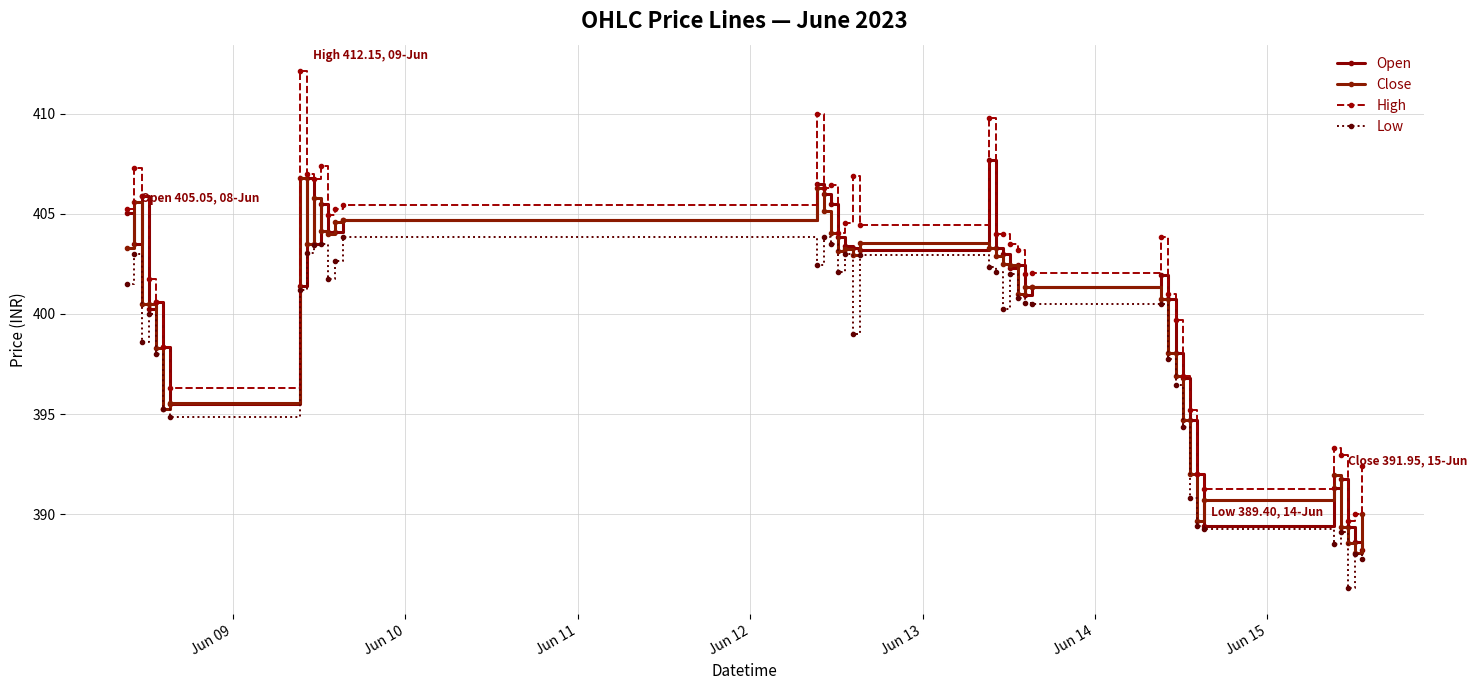

What is the greatest value displayed?

412.1